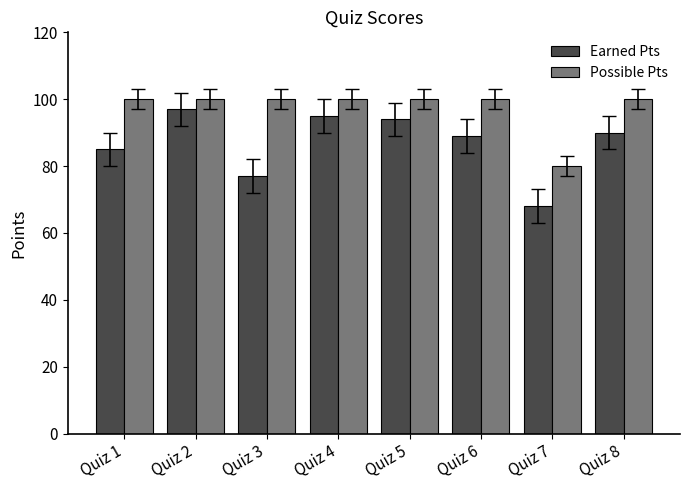

Is it true that Possible Pts equals 100 at Quiz 4?

True